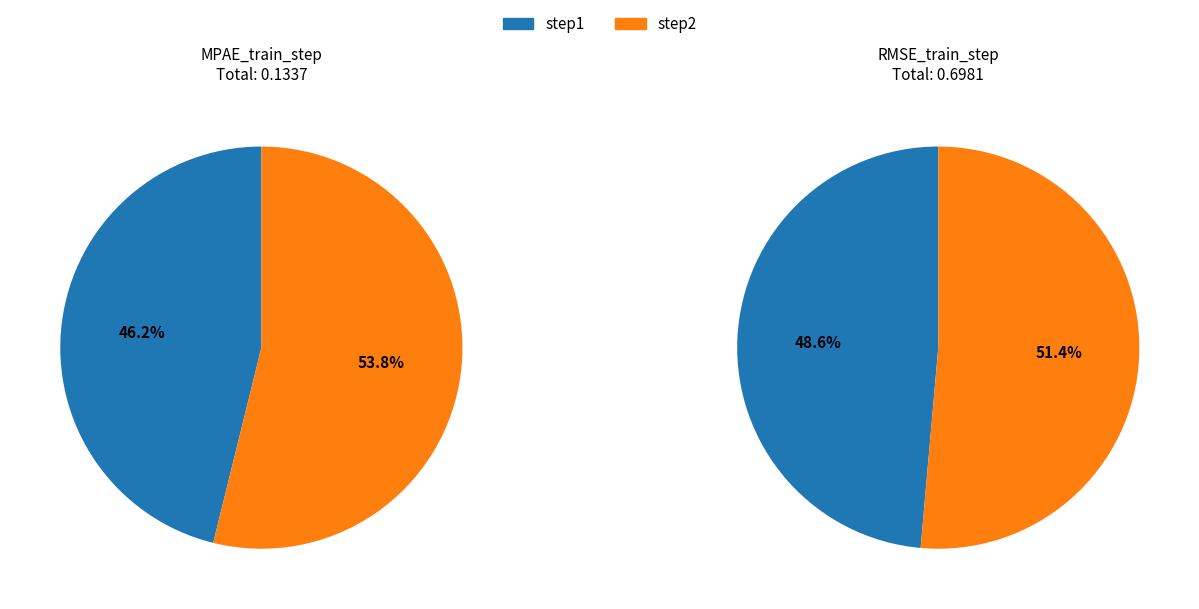

Do step1 and step2 together represent more than half of the pie?

Yes